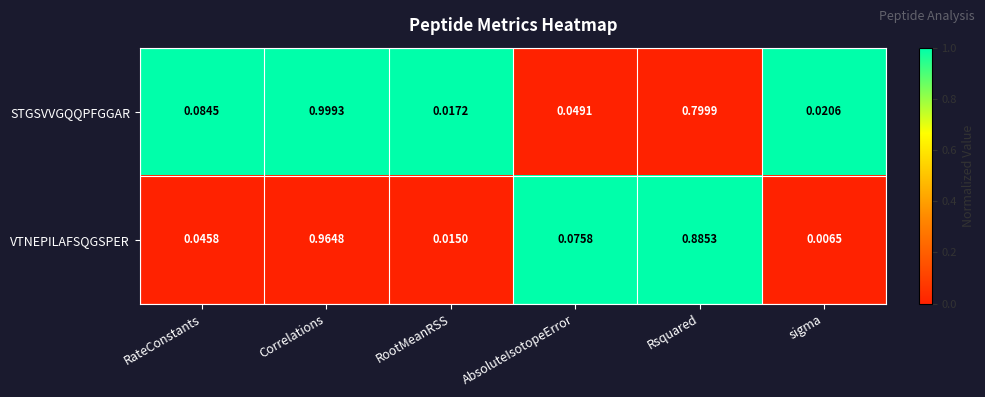

Which series has the widest spread of values?

STGSVVGQQPFGGAR